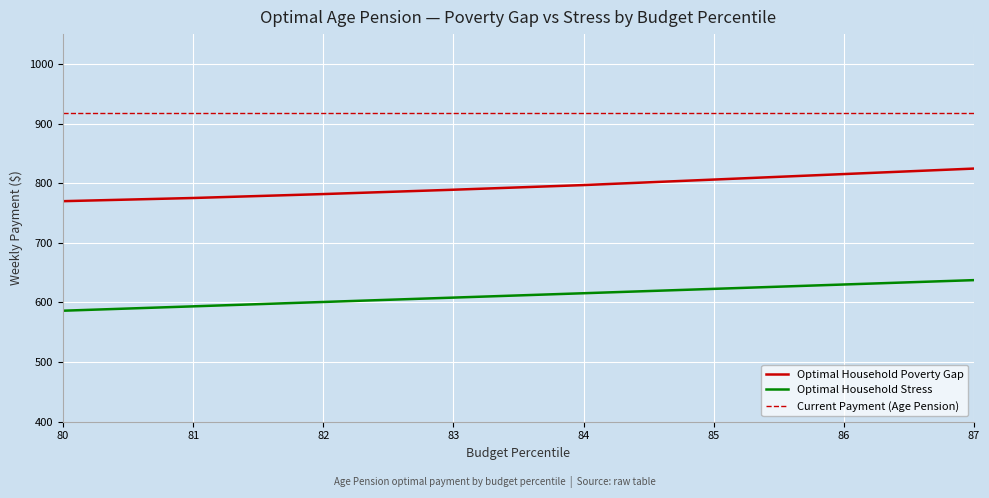

What is the difference between the maximum and minimum values in the Optimal Household Stress series?

51.3